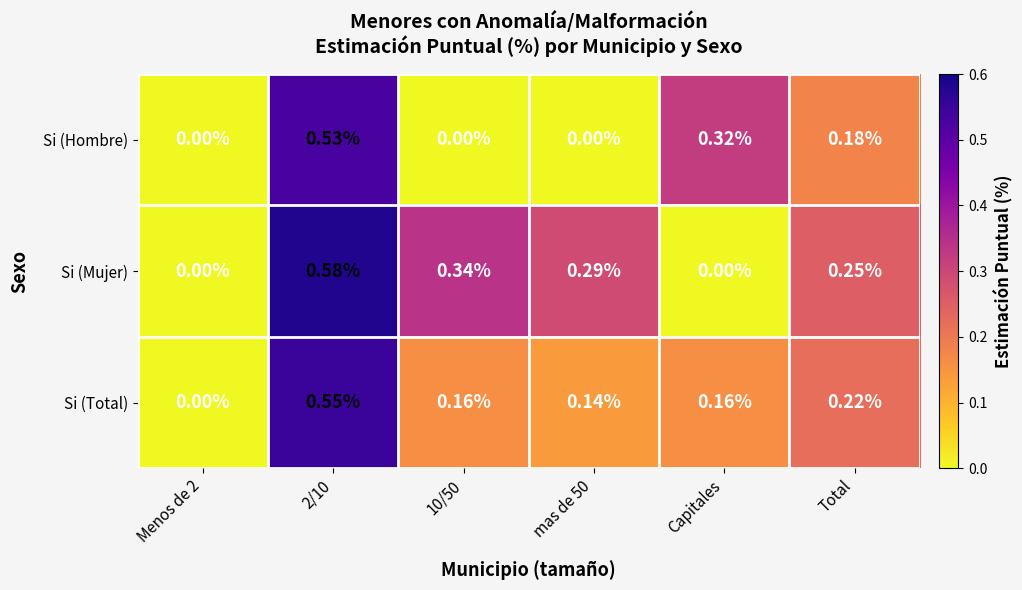

Which series has the widest spread of values?

Si (Mujer)